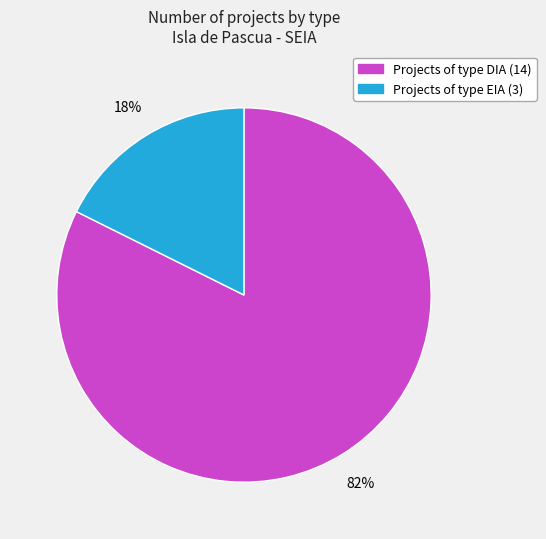

To the nearest percent, what is the average slice percentage?

50%